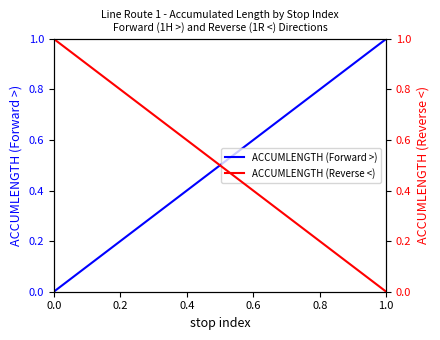

True or false: ACCUMLENGTH (Forward >) and ACCUMLENGTH (Reverse <) cross at least once.

True